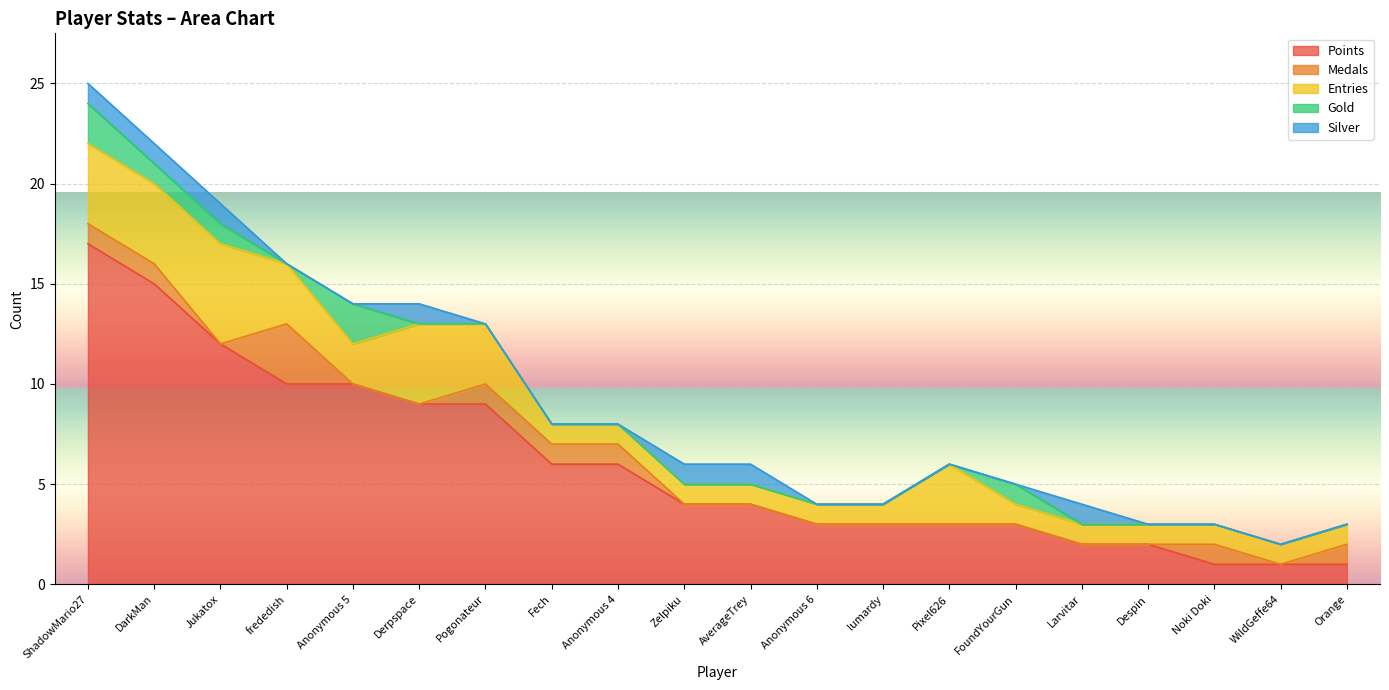

What position from the right is Pixel626?

7